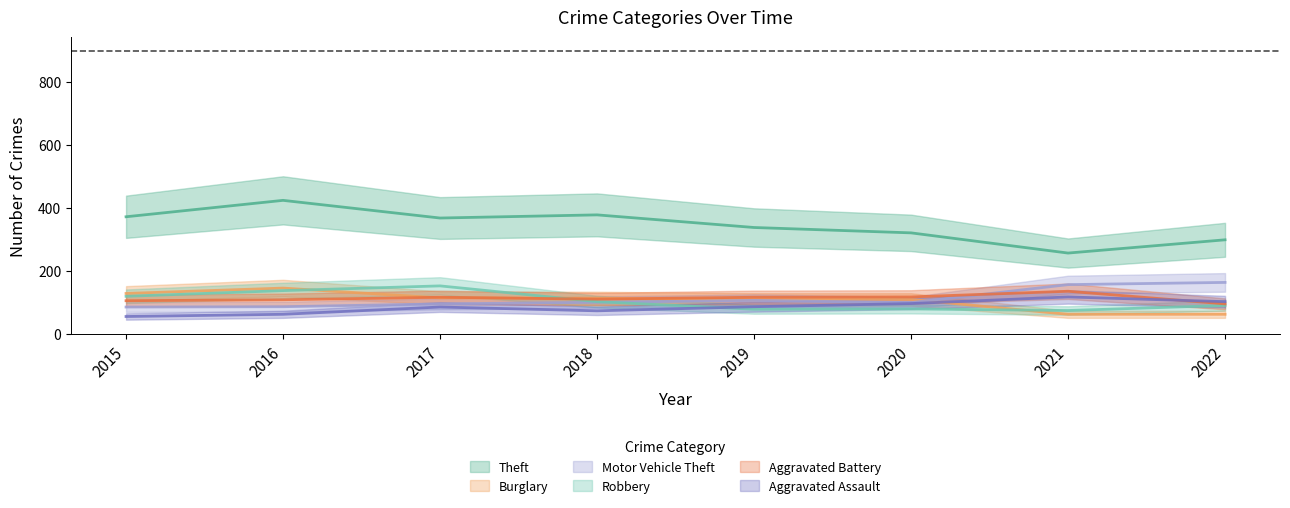

How many interior local peaks does the Burglary series have?

1